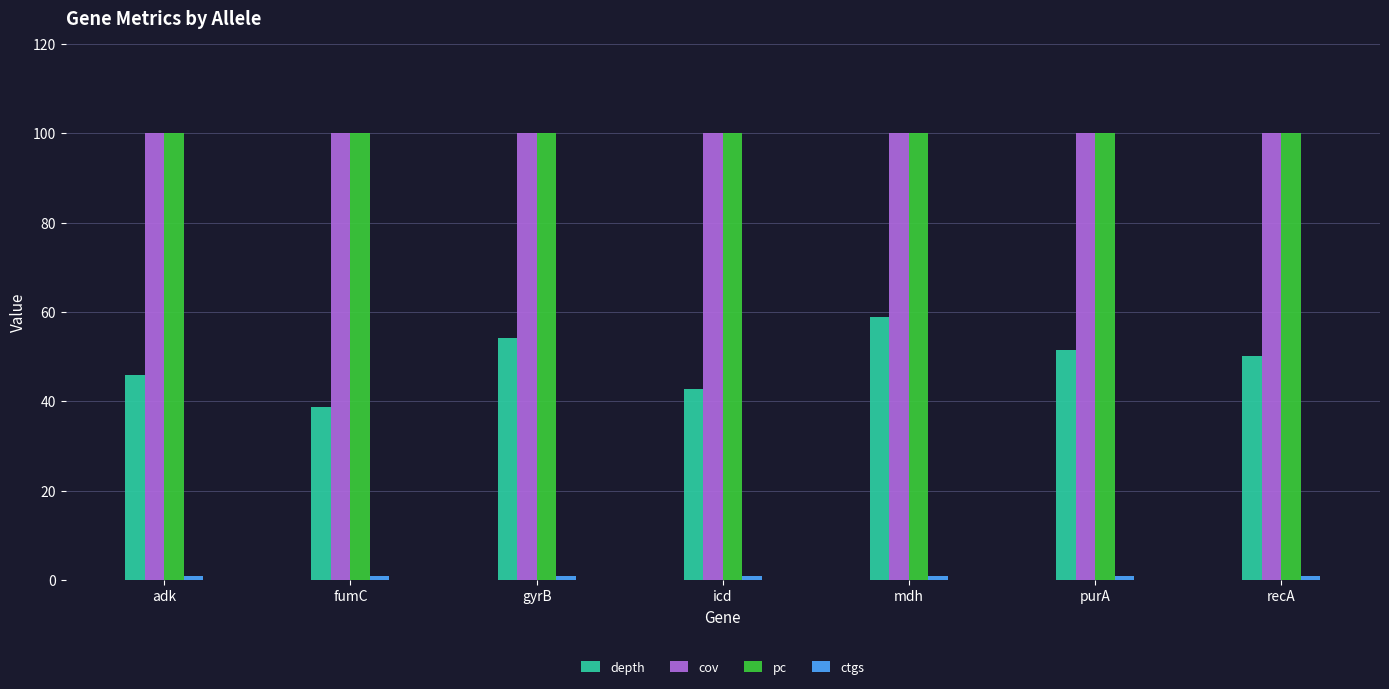

Between adk and mdh, which series saw the biggest shift?

depth